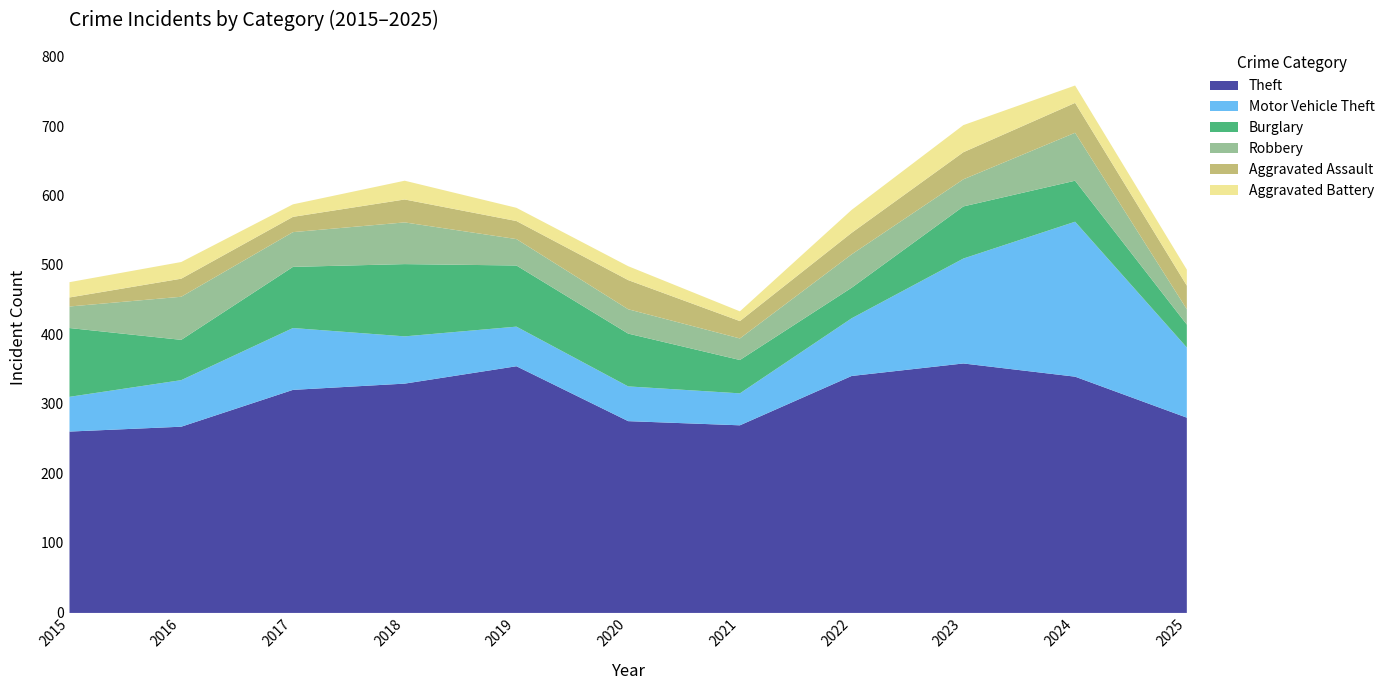

Which label corresponds to the smallest value in the chart?

2015